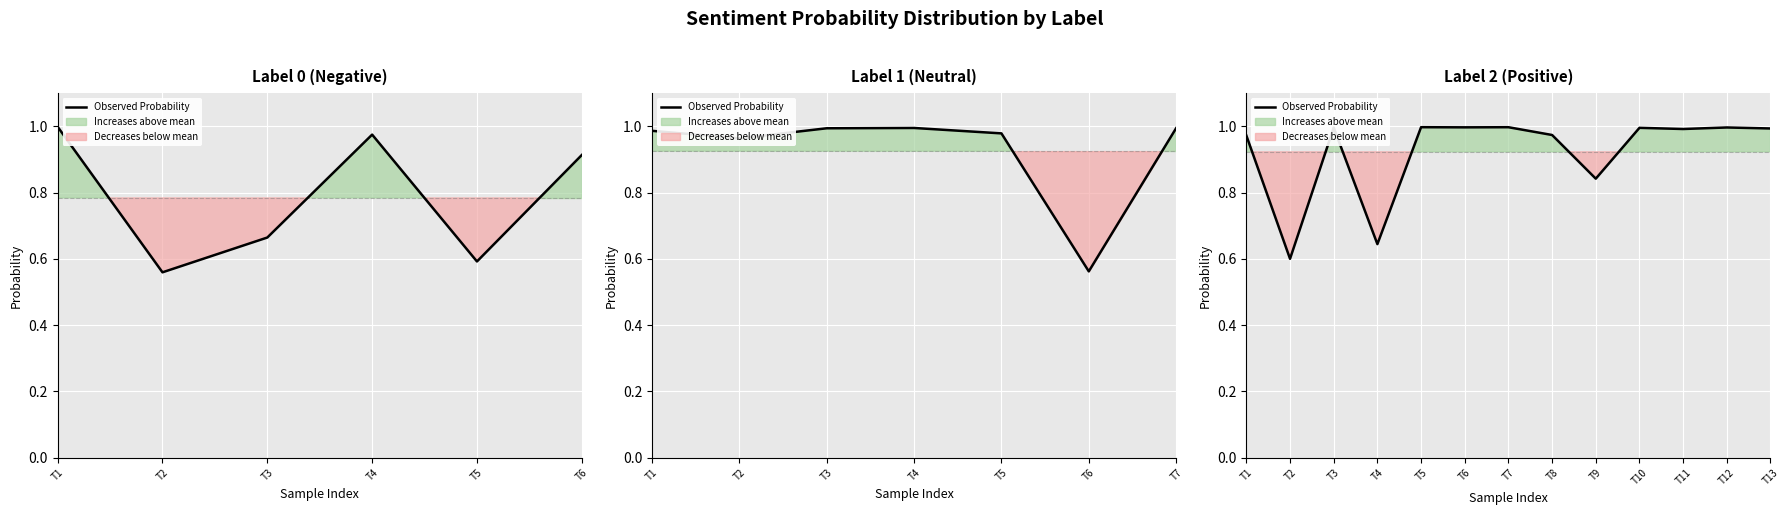

How many lines are shown in the chart?

1